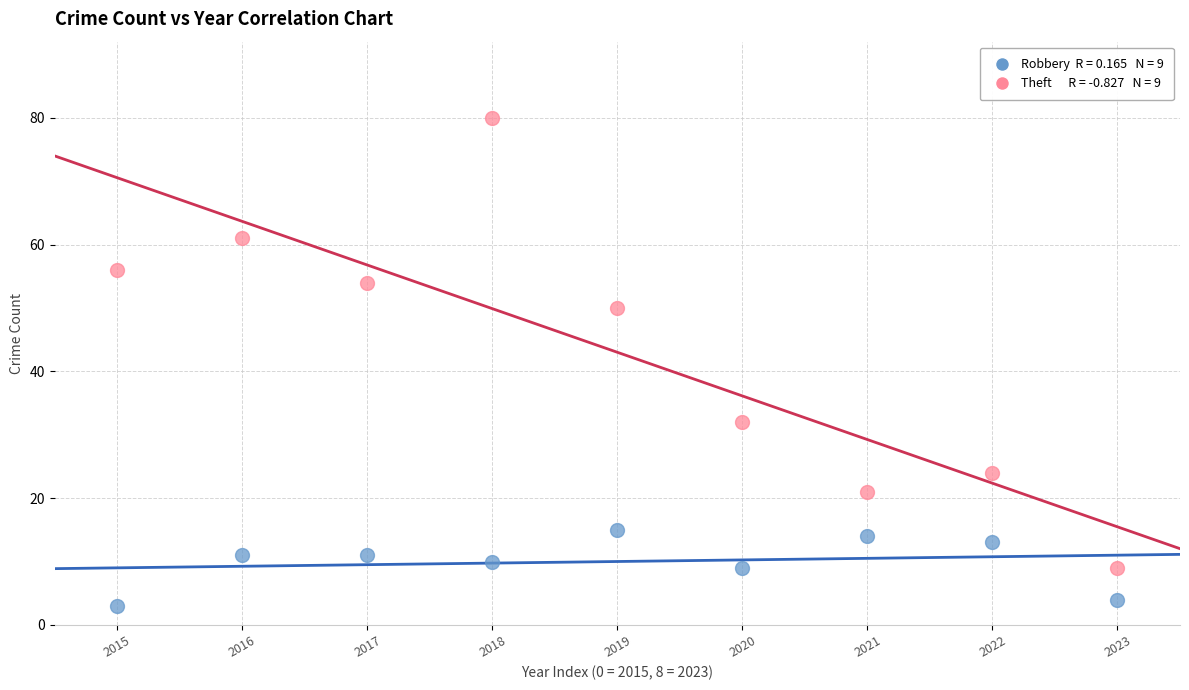

Across all data points, what is the range of Y values (max minus min)?

77